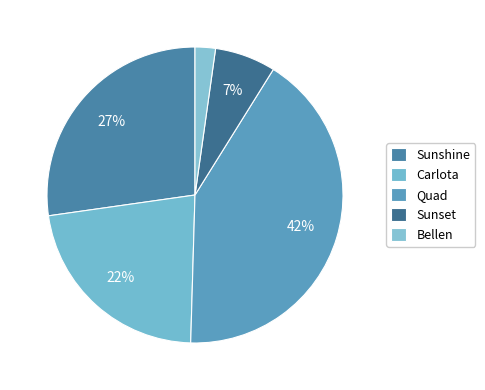

What percentage is the Sunset slice, to the nearest percent?

7%